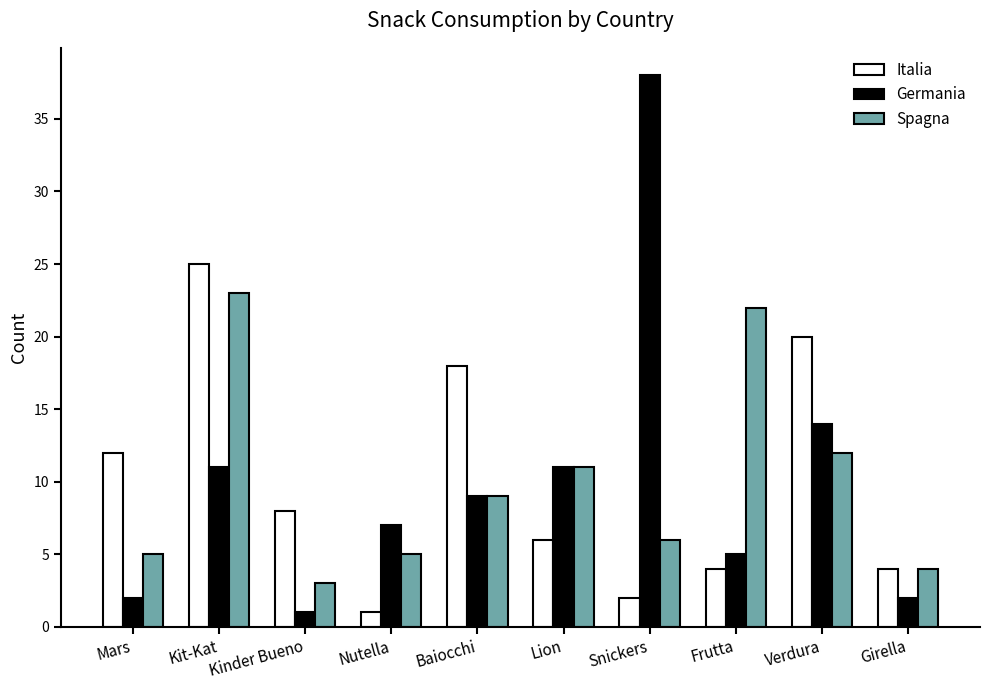

Read the Italia value at Mars.

12